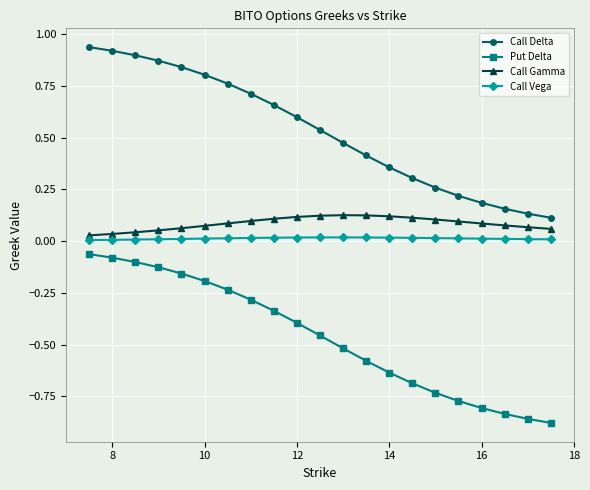

Does the chart display data point markers on the line(s)?

Yes